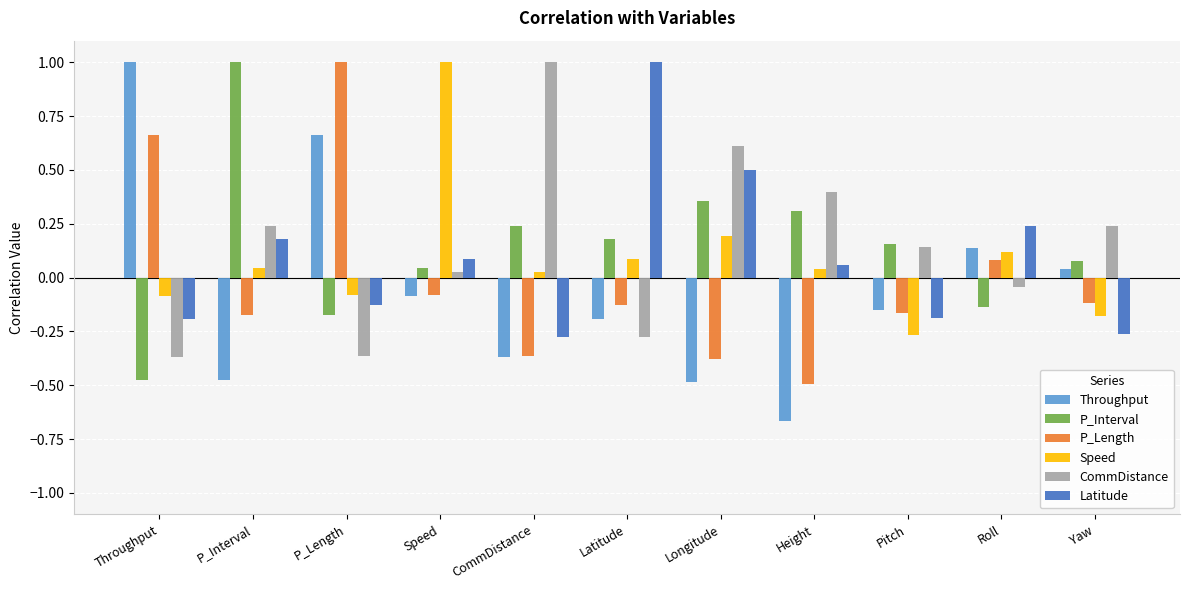

How many values in the Speed series exceed 0?

7